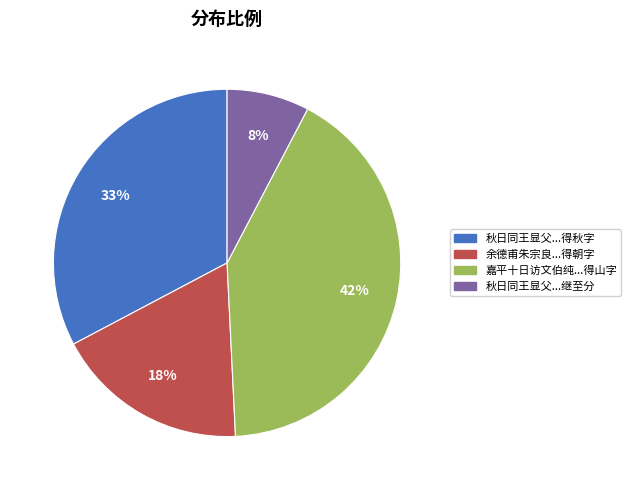

Count the number of slices in the pie.

4